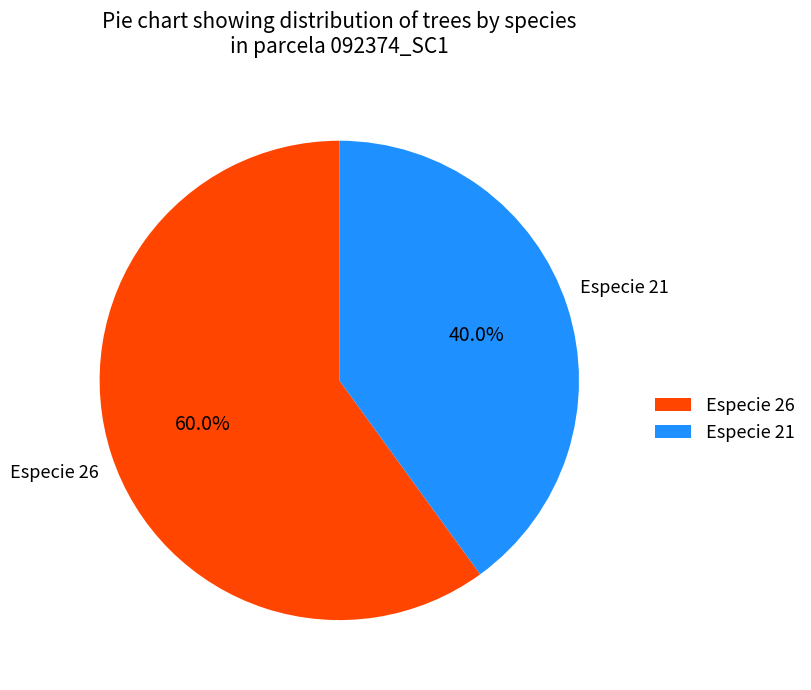

What is the ratio of the value at Especie 21 to the value at Especie 26?

0.7